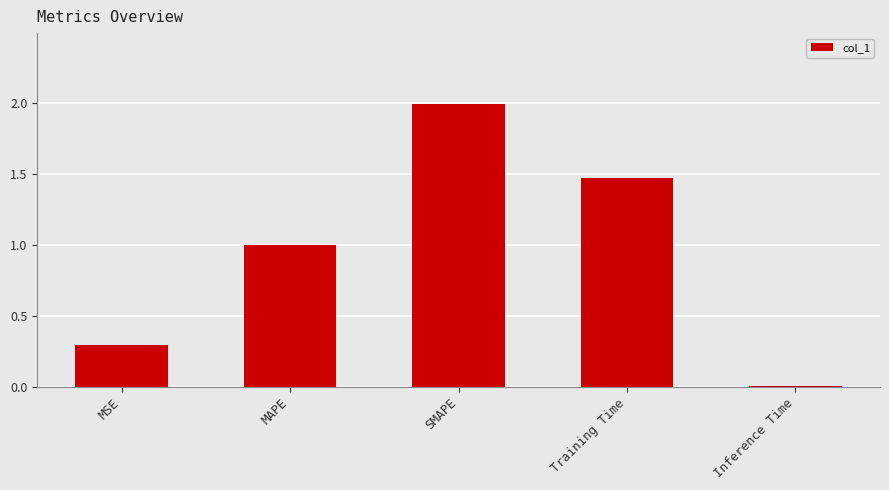

Between SMAPE and Training Time, which is larger?

SMAPE